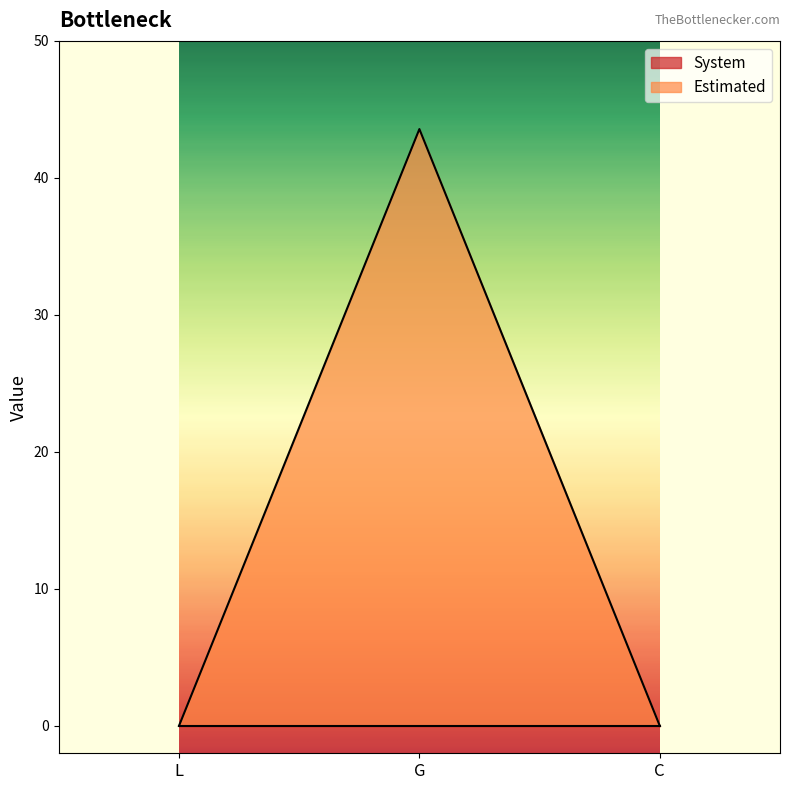

What is the sum of the Estimated values at G and L?

43.6